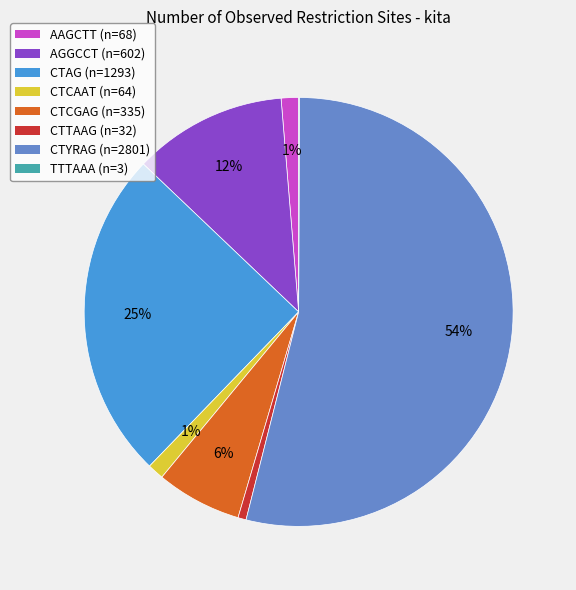

Is it true that CTTAAG (n=32) is 1% of the pie?

True